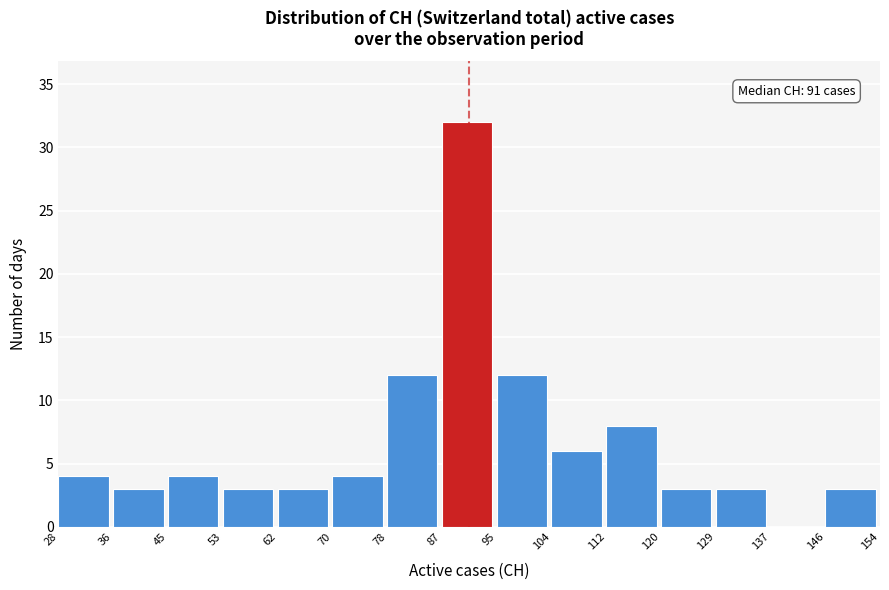

Over which range of the x-axis is the bar tallest?

87 to 95